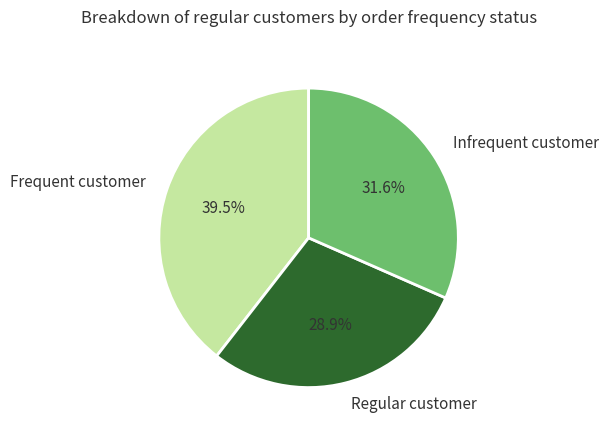

Which category has the biggest portion of the pie?

Frequent customer